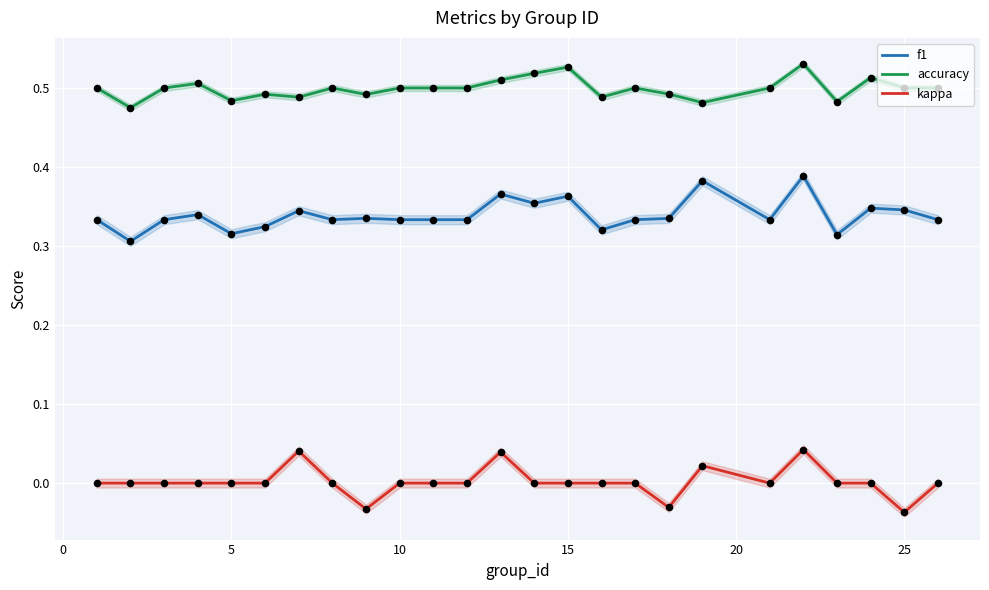

Which series has the largest total across all categories?

accuracy